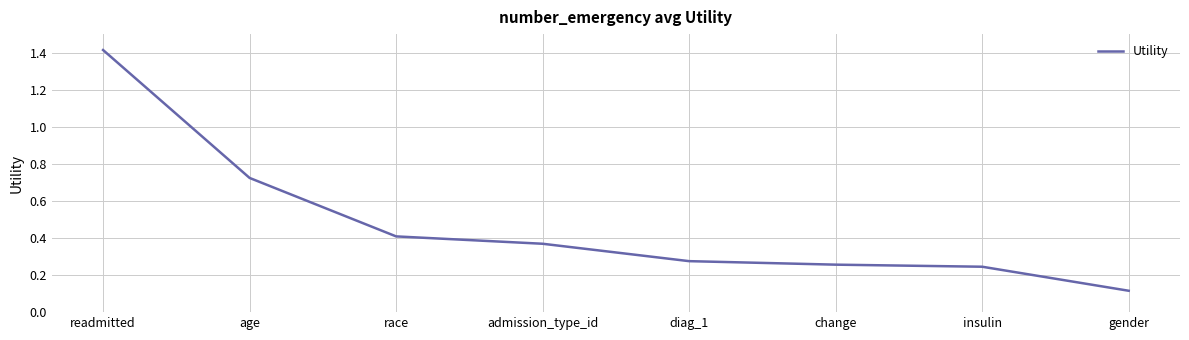

What position from the right is race?

6